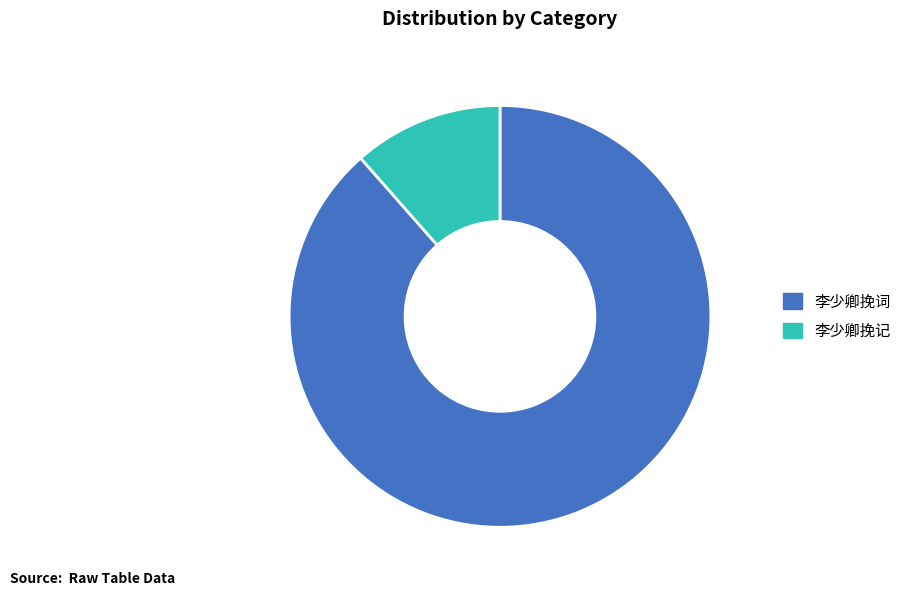

Which category accounts for the majority?

李少卿挽词